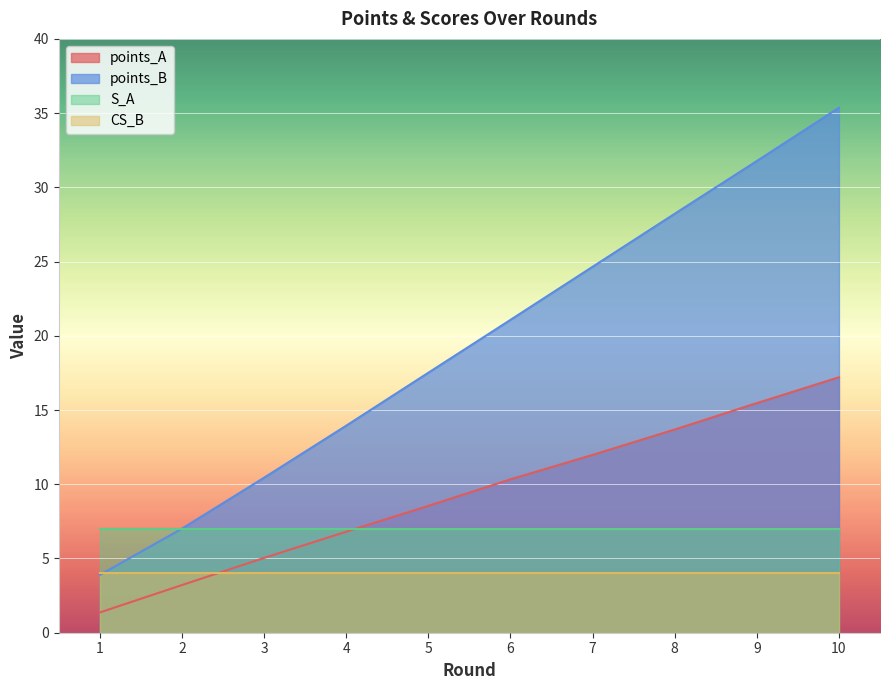

Count the number of data series in this chart.

4